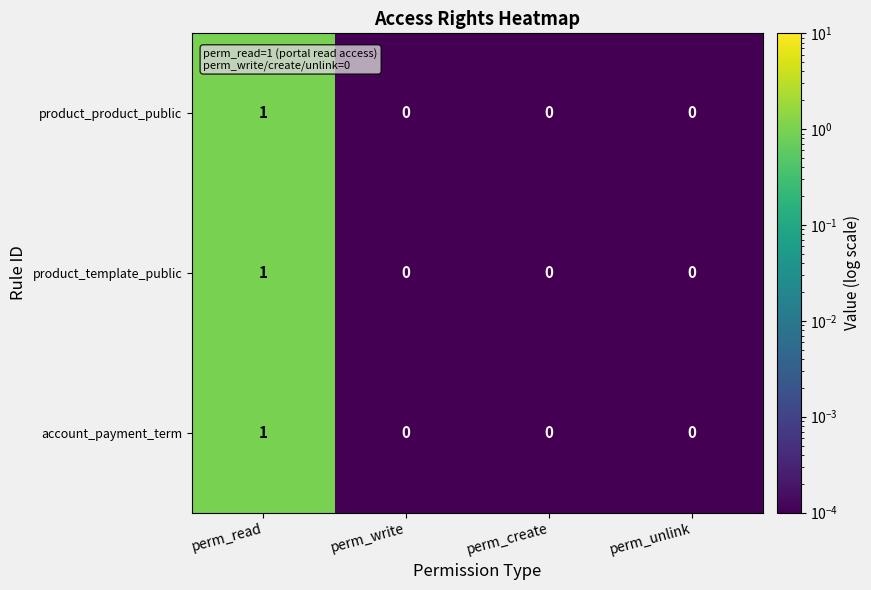

Reading left to right, extract all data points from this chart.

product_product_public: 1	0	0	0
product_template_public: 1	0	0	0
account_payment_term: 1	0	0	0